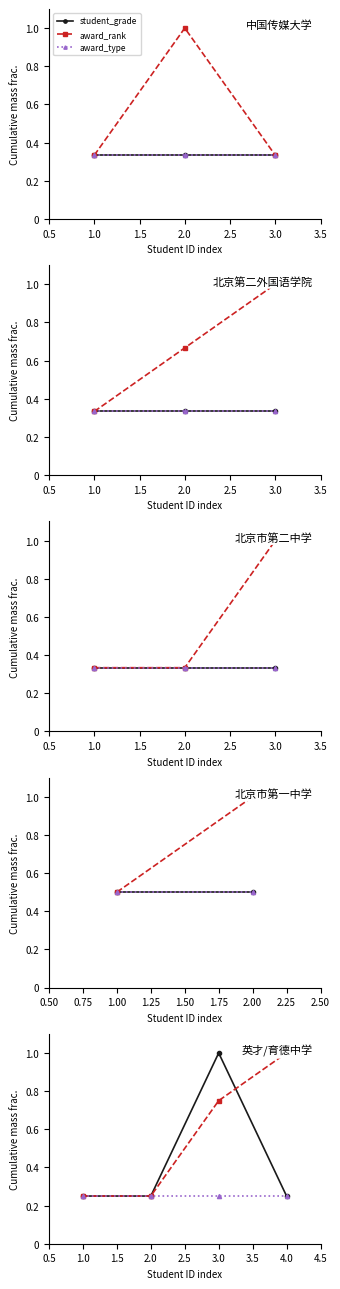

What position from the left is 1.0?

1